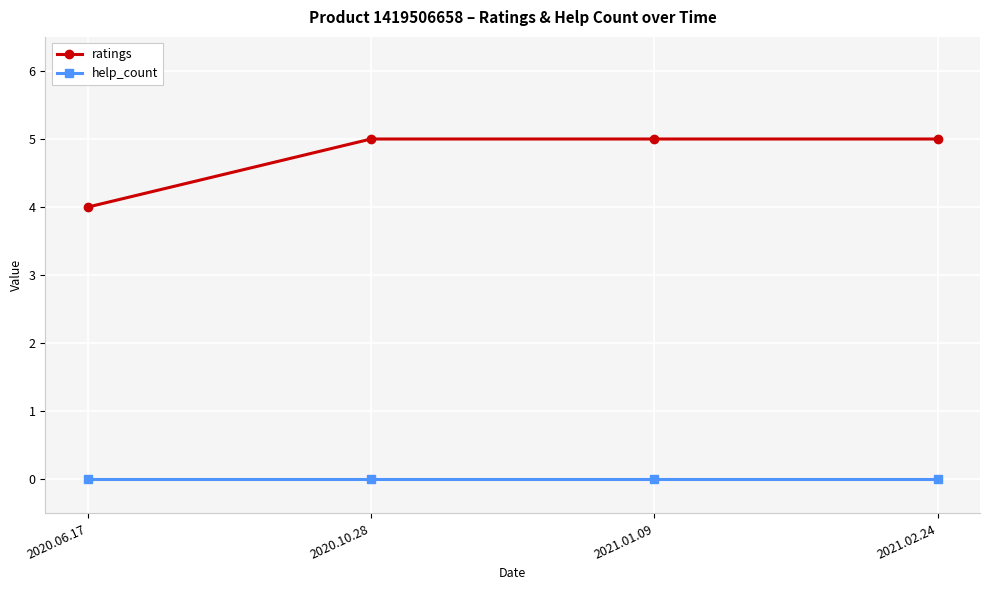

What is the highest value of the ratings series?

5